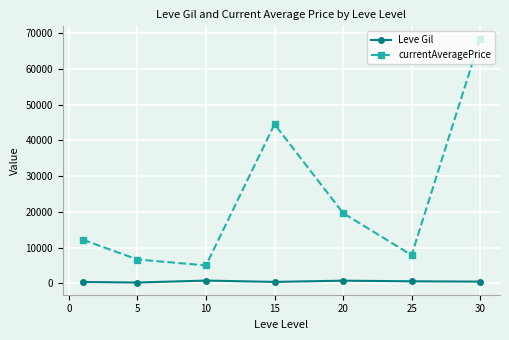

What is the difference between the maximum and minimum values in the currentAveragePrice series?

63562.3